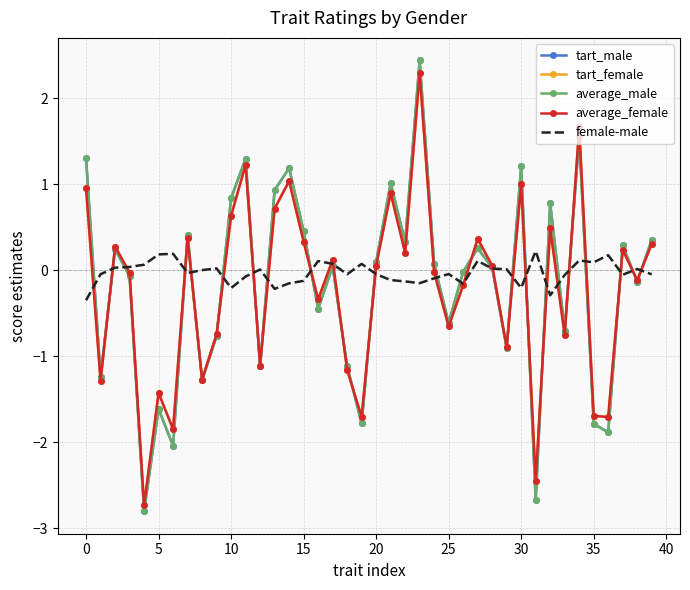

Which series has the widest spread of values?

tart_male